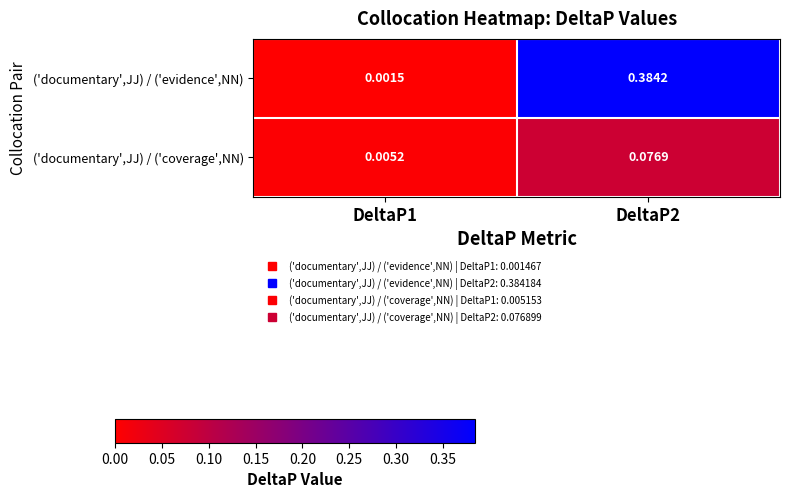

At which category is the sum across all series the highest?

DeltaP2